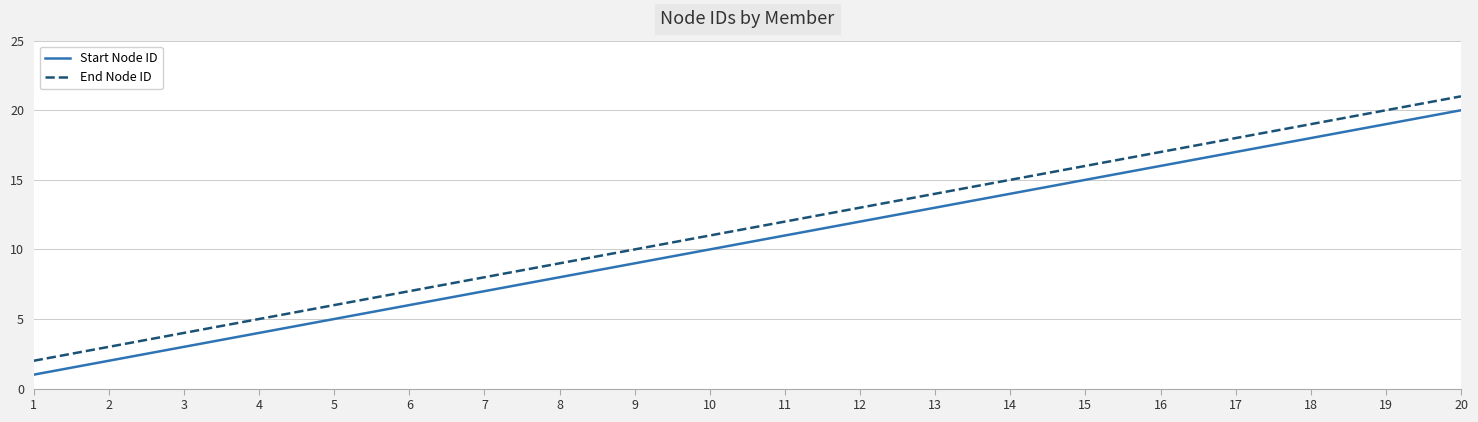

Reading left to right, transcribe all the data shown in this chart.

Start Node ID: 1	2	3	4	5	6	7	8	9	10	11	12	13	14	15	16	17	18	19	20
End Node ID: 2	3	4	5	6	7	8	9	10	11	12	13	14	15	16	17	18	19	20	21